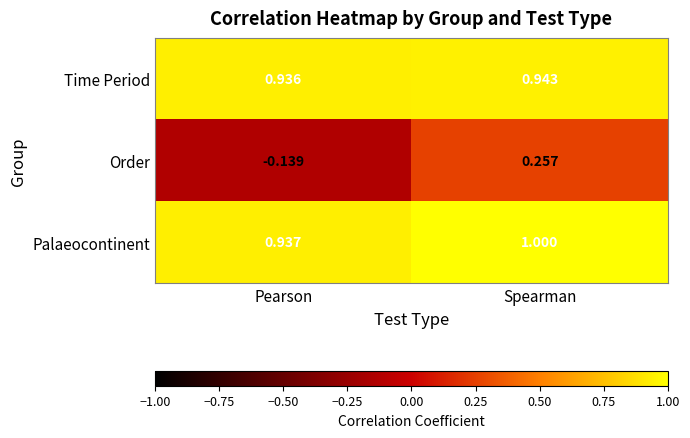

At which category is the sum across all series the highest?

Spearman